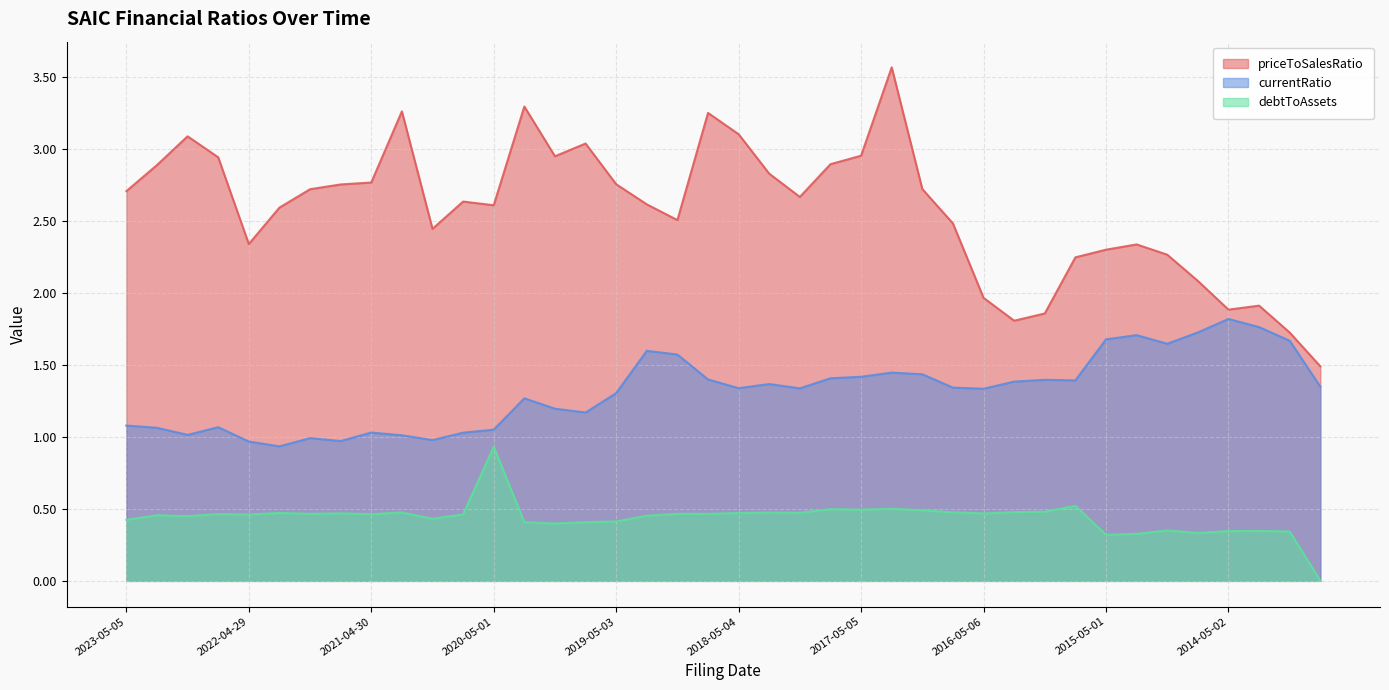

At which category is the sum across all series the highest?

2017-02-03